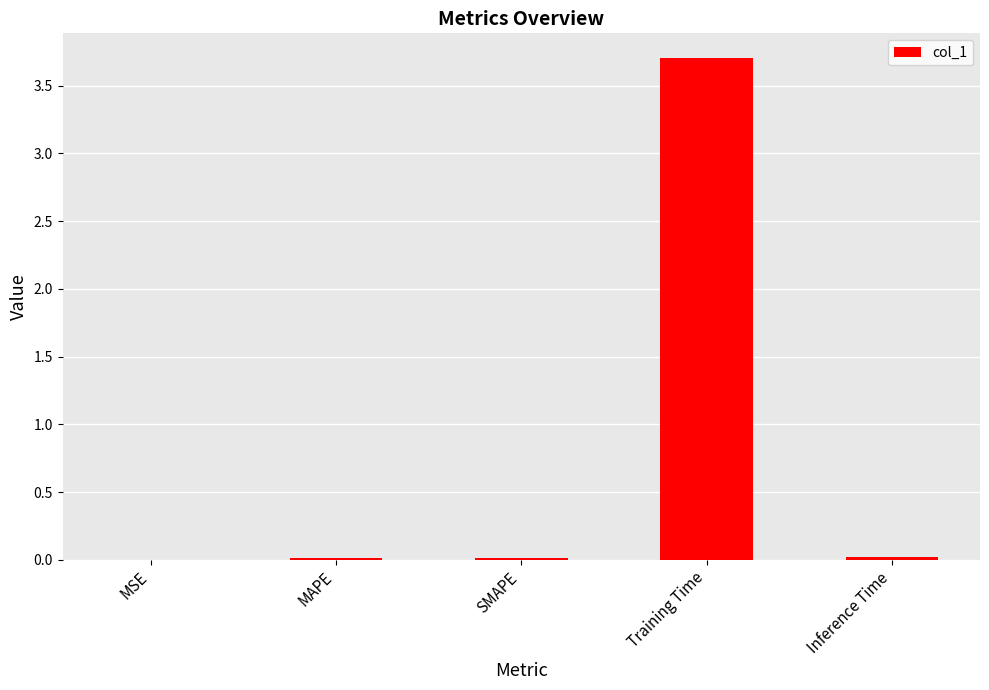

The chart shows a value of 2.5 at Training Time. True or false?

False